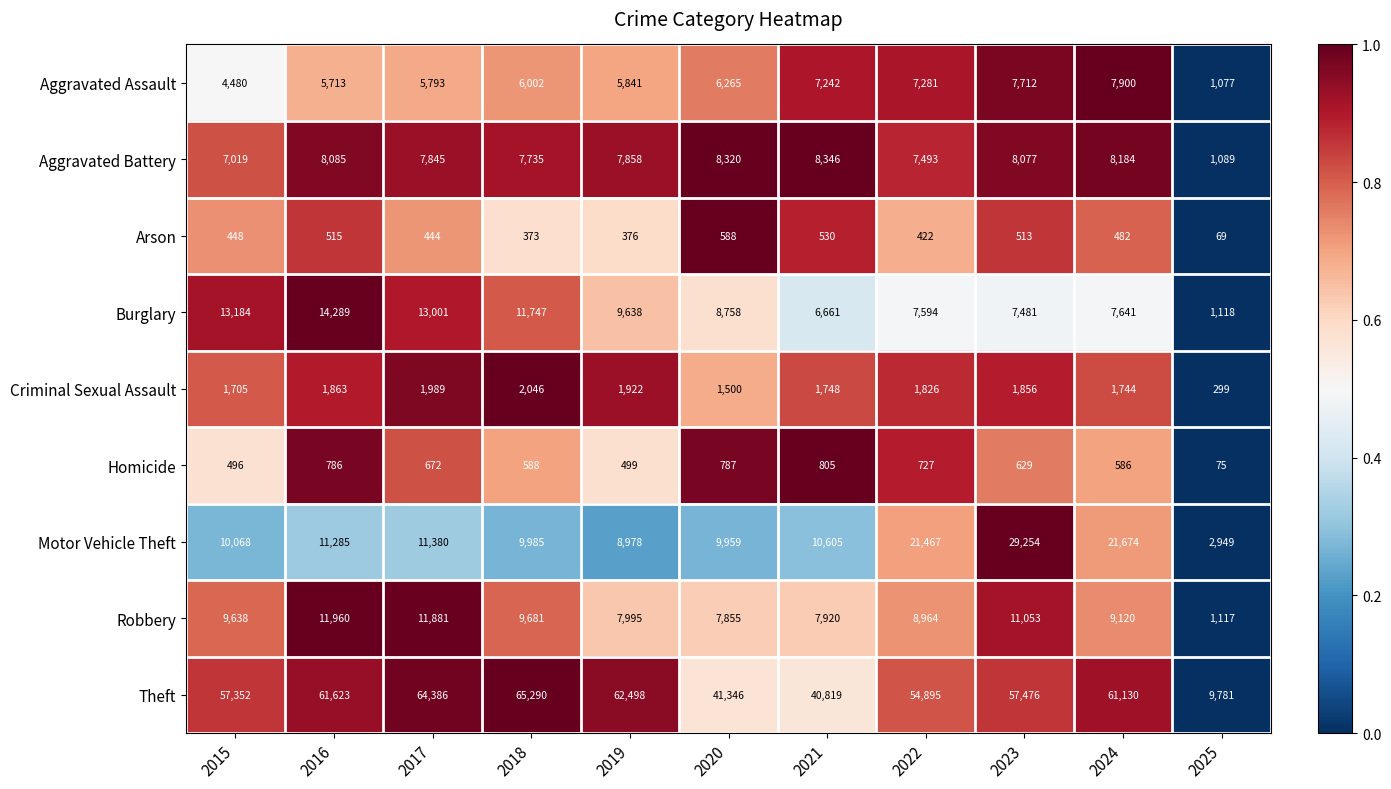

Is it true that Aggravated Assault equals 8532 at 2019?

False